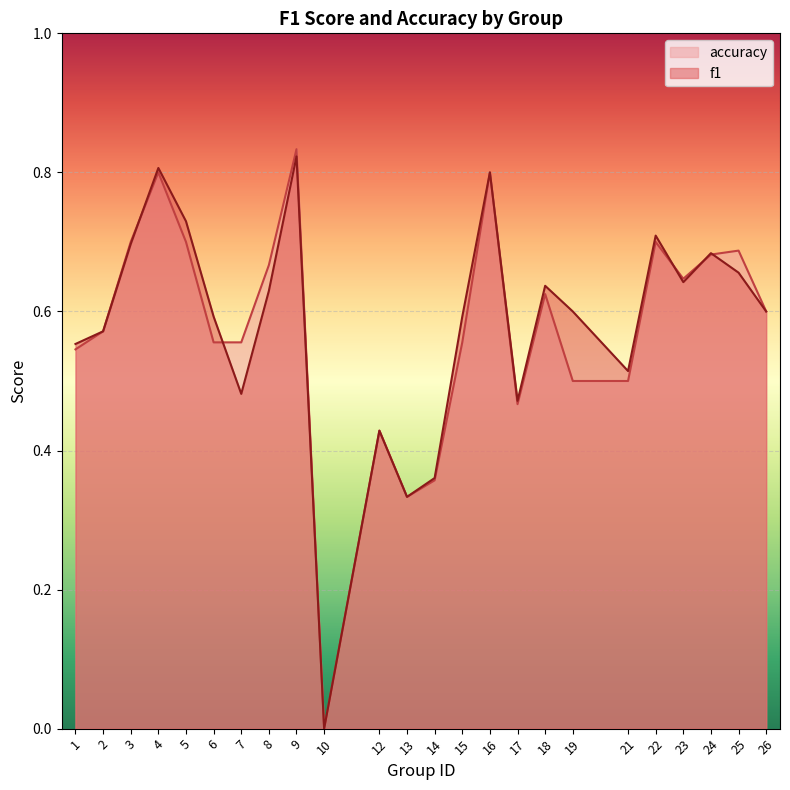

Where is the first local maximum for f1?

4